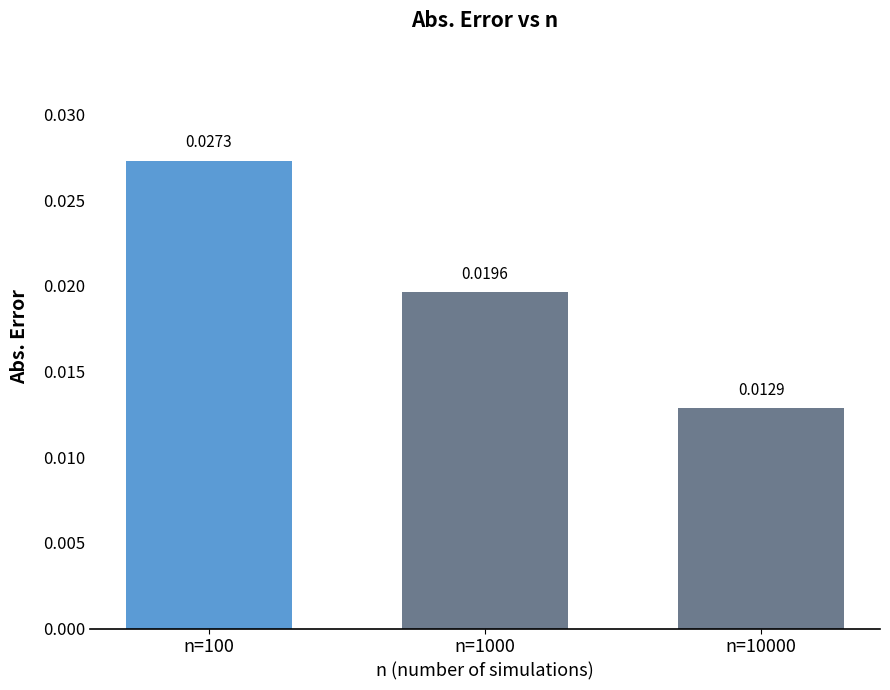

Count the values in the range 0 to 1.

3